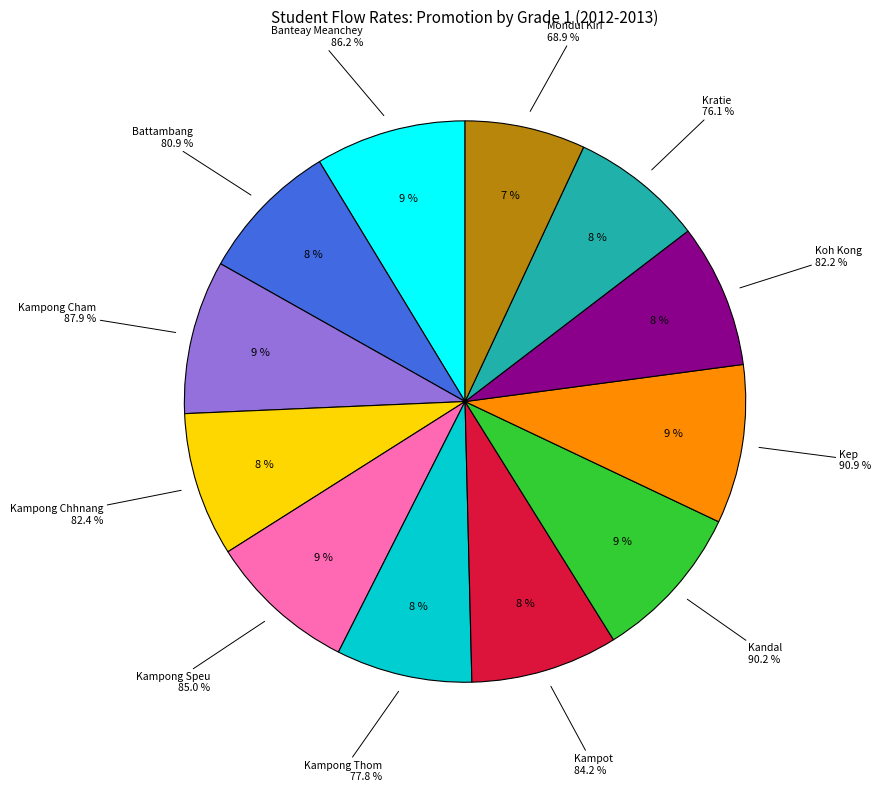

Rank the categories by value from highest to lowest.

Kep, Kandal, Kampong Cham, Banteay Meanchey, Kampong Speu, Kampot, Kampong Chhnang, Koh Kong, Battambang, Kampong Thom, Kratie, Mondul Kiri